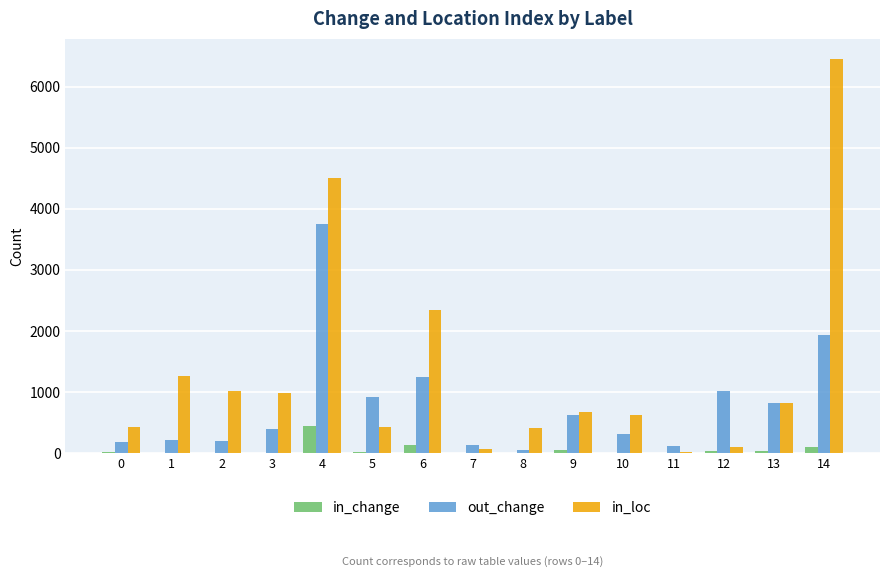

Which series changed the most between 4 and 10?

in_loc